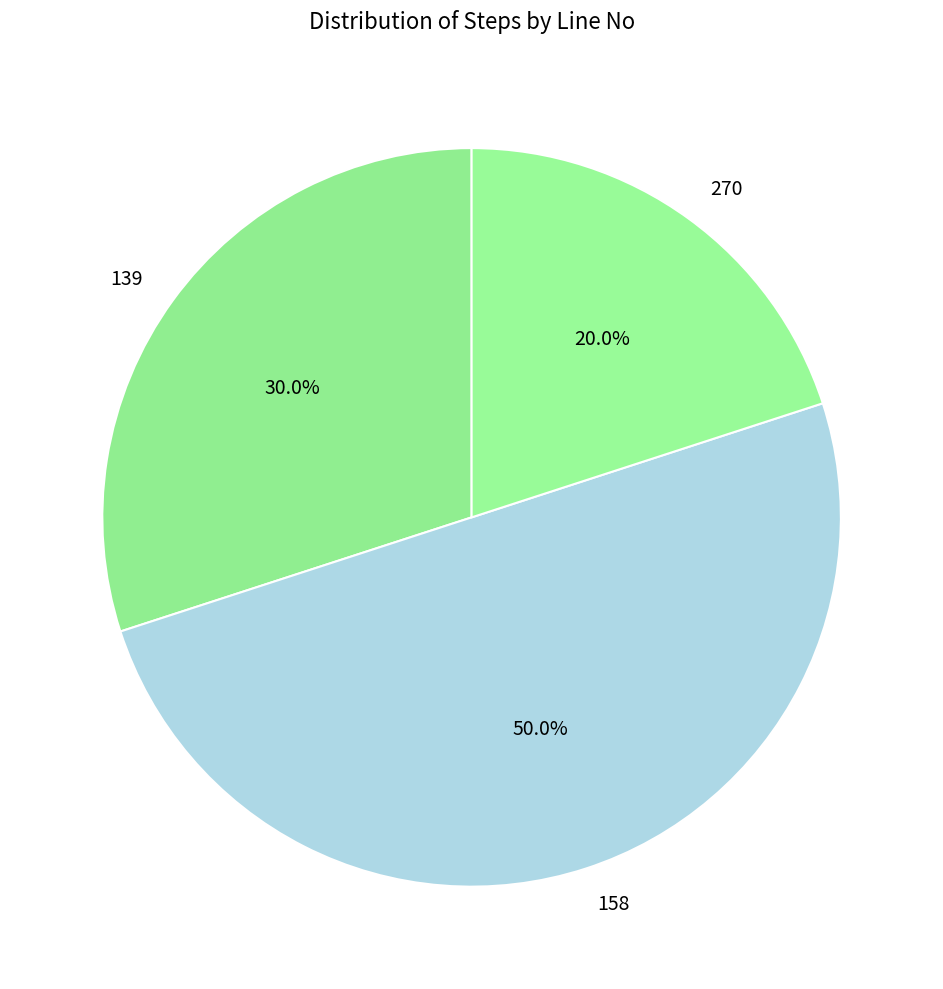

Approximately how many times larger is the value at 158 compared to 270?

2.5